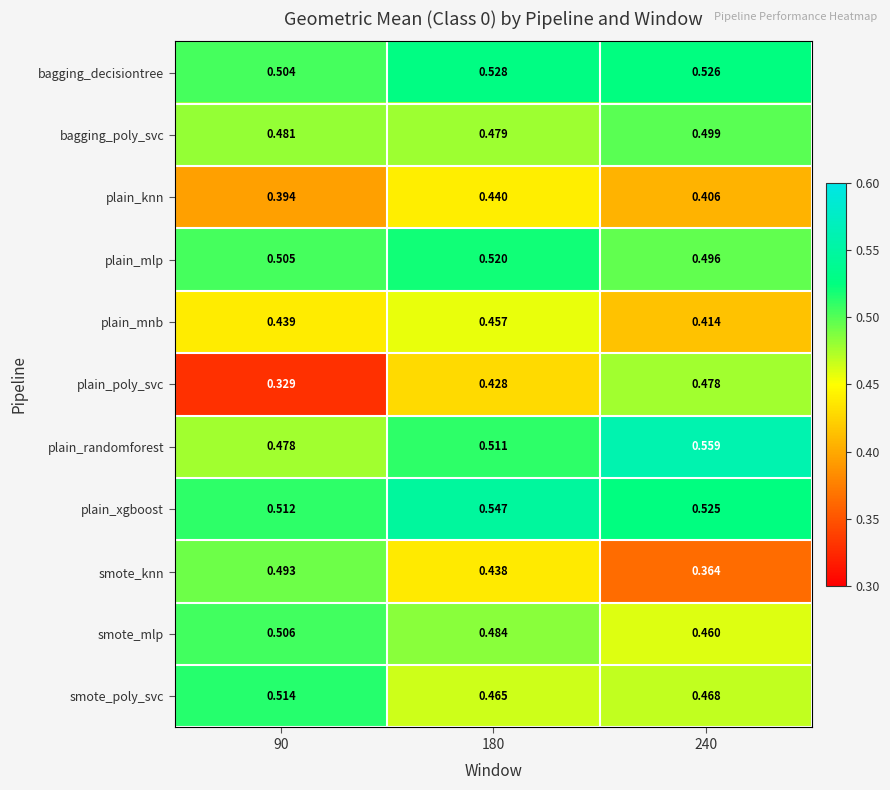

Which label corresponds to the smallest value in the chart?

90